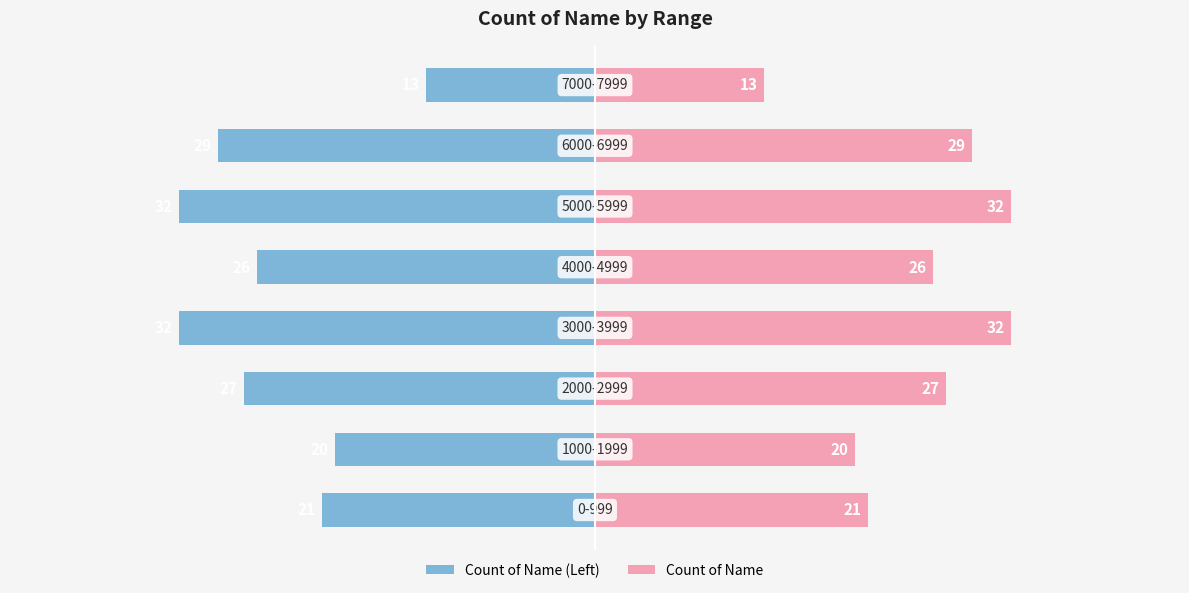

Which series has the widest spread of values?

Count of Name (Left)